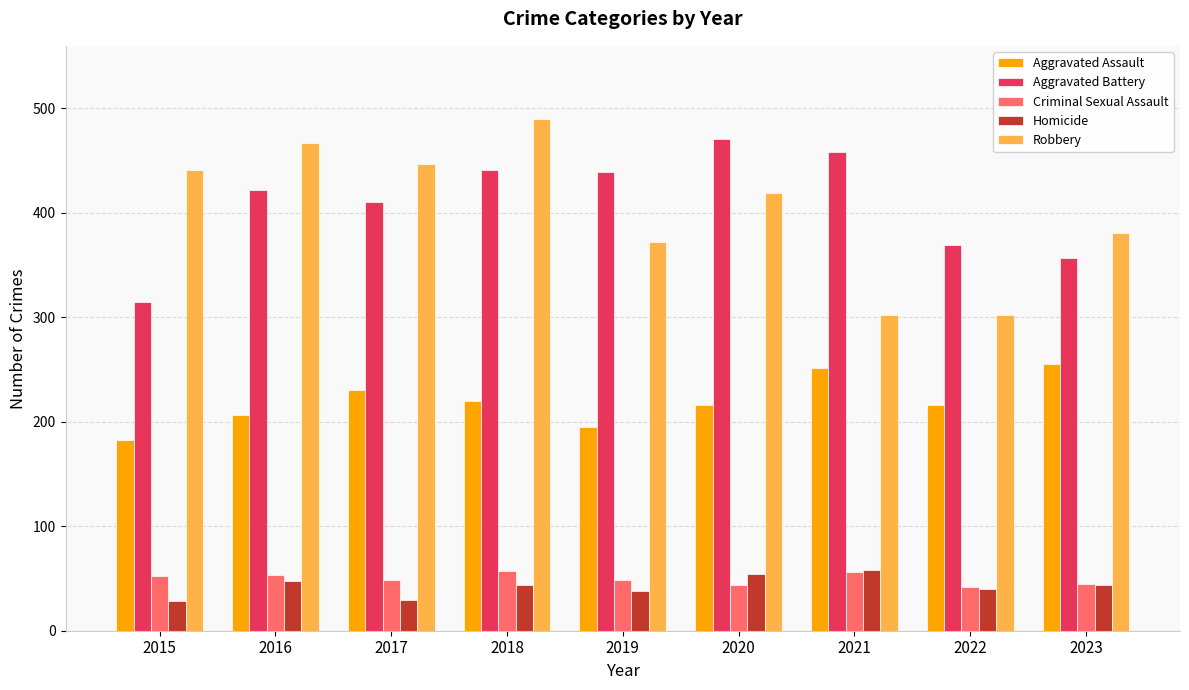

The Aggravated Assault series shows 67 at 2023. True or false?

False